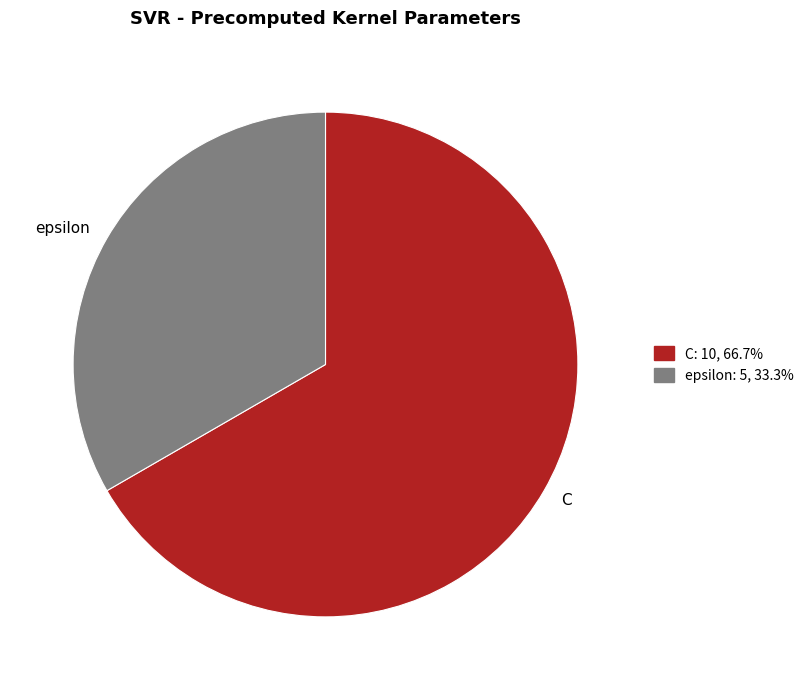

True or false: epsilon accounts for 33% of the total.

True